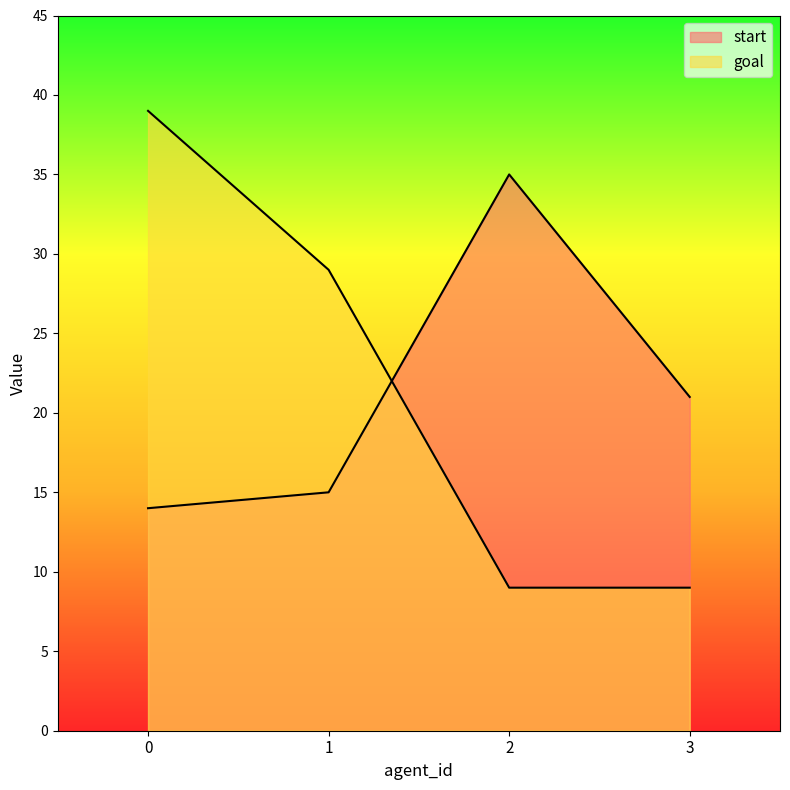

Reading left to right, extract all data points from this chart.

start: 14	15	35	21
goal: 39	29	9	9